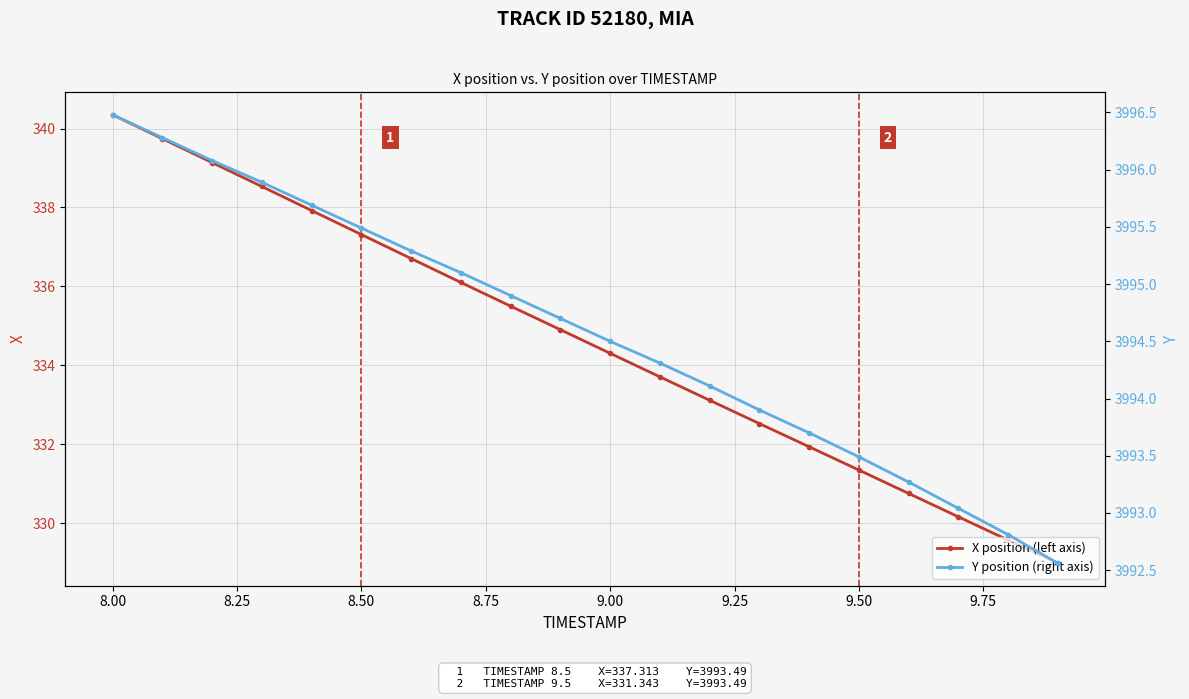

How many values in the X position (left axis) series exceed 334?

11